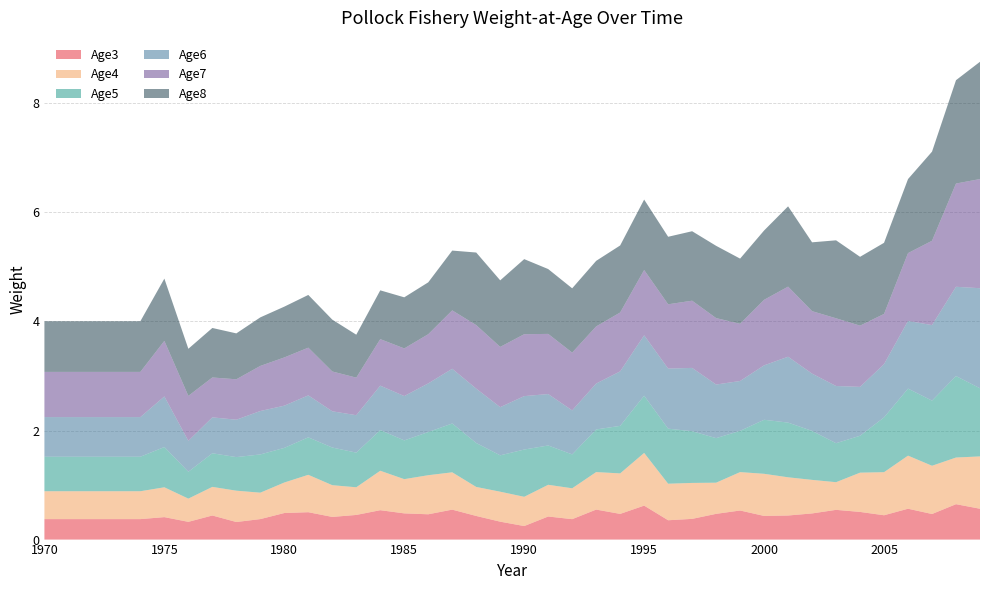

Reading right to left, what are all the values shown in this chart?

Age3: 0.6	0.6	0.5	0.6	0.4	0.5	0.5	0.5	0.4	0.4	0.5	0.5	0.4	0.4	0.6	0.5	0.6	0.4	0.4	0.2	0.3	0.4	0.5	0.5	0.5	0.5	0.5	0.4	0.5	0.5	0.4	0.3	0.4	0.3	0.4	0.4	0.4	0.4	0.4	0.4
Age4: 1.0	0.9	0.9	1.0	0.8	0.7	0.5	0.6	0.7	0.8	0.7	0.6	0.7	0.7	1.0	0.7	0.7	0.6	0.6	0.5	0.5	0.5	0.7	0.7	0.6	0.7	0.5	0.6	0.7	0.6	0.5	0.6	0.5	0.4	0.5	0.5	0.5	0.5	0.5	0.5
Age5: 1.2	1.5	1.2	1.2	1.0	0.7	0.7	0.9	1.0	1.0	0.8	0.8	0.9	1.0	1.0	0.9	0.8	0.6	0.7	0.9	0.7	0.8	0.9	0.8	0.7	0.7	0.6	0.7	0.7	0.6	0.7	0.6	0.6	0.5	0.7	0.6	0.6	0.6	0.6	0.6
Age6: 1.8	1.6	1.4	1.2	1.0	0.9	1.0	1.1	1.2	1.0	0.9	1.0	1.2	1.1	1.1	1.0	0.8	0.8	0.9	1.0	0.9	1.0	1.0	0.9	0.8	0.8	0.7	0.7	0.8	0.8	0.8	0.7	0.7	0.6	0.9	0.7	0.7	0.7	0.7	0.7
Age7: 2.0	1.9	1.5	1.2	0.9	1.1	1.2	1.1	1.3	1.2	1.0	1.2	1.2	1.2	1.2	1.1	1.0	1.1	1.1	1.1	1.1	1.2	1.1	0.9	0.9	0.9	0.7	0.7	0.9	0.9	0.8	0.7	0.7	0.8	1.0	0.8	0.8	0.8	0.8	0.8
Age8: 2.2	1.9	1.6	1.4	1.3	1.3	1.4	1.3	1.5	1.3	1.2	1.3	1.3	1.2	1.3	1.2	1.2	1.2	1.2	1.4	1.2	1.3	1.1	1.0	0.9	0.9	0.8	1.0	1.0	0.9	0.9	0.8	0.9	0.9	1.1	0.9	0.9	0.9	0.9	0.9